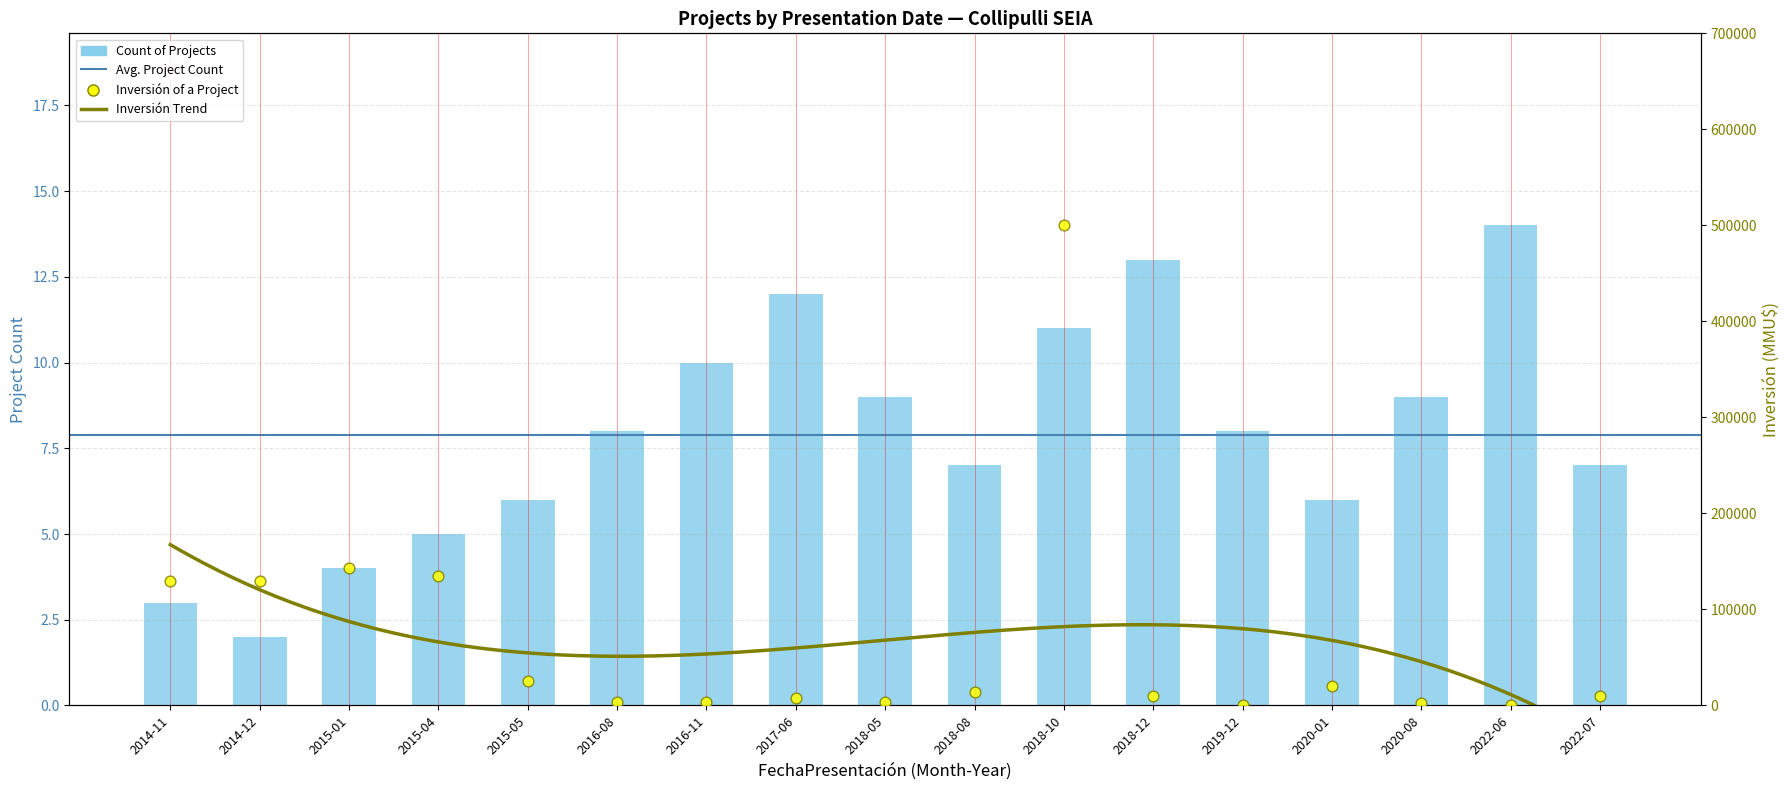

At how many categories does at least one series exceed 425165?

1